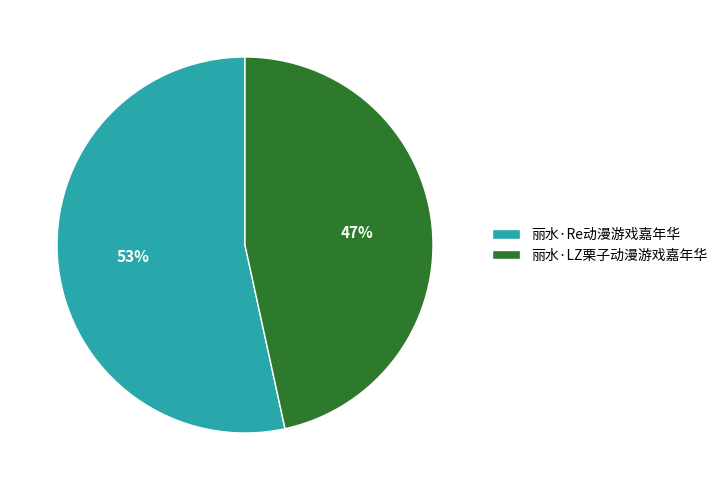

Which slice represents more than half of the pie?

丽水·Re动漫游戏嘉年华